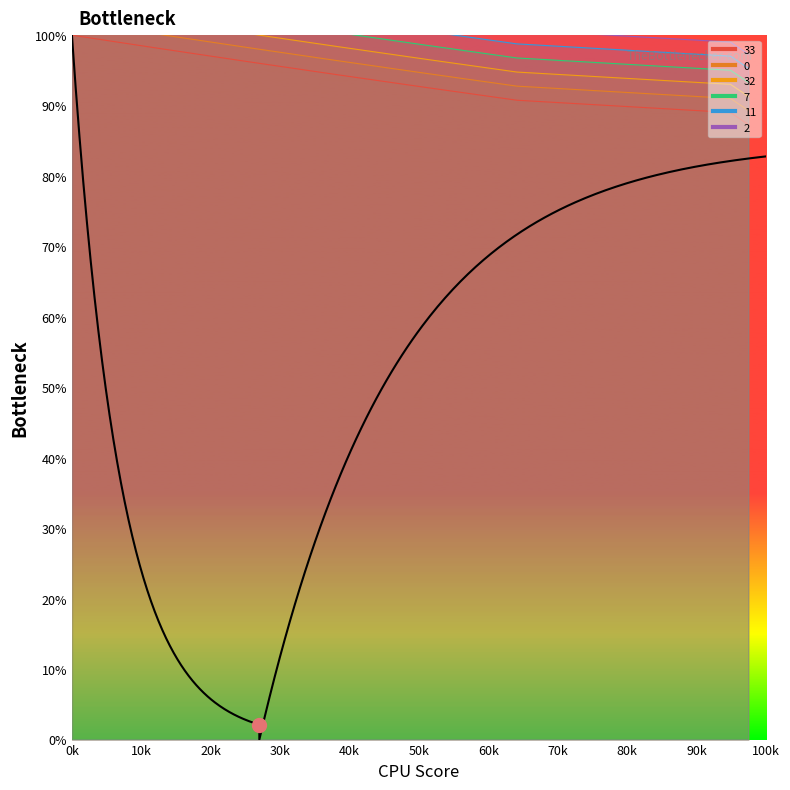

What is the average value of the 33 series?

93.5